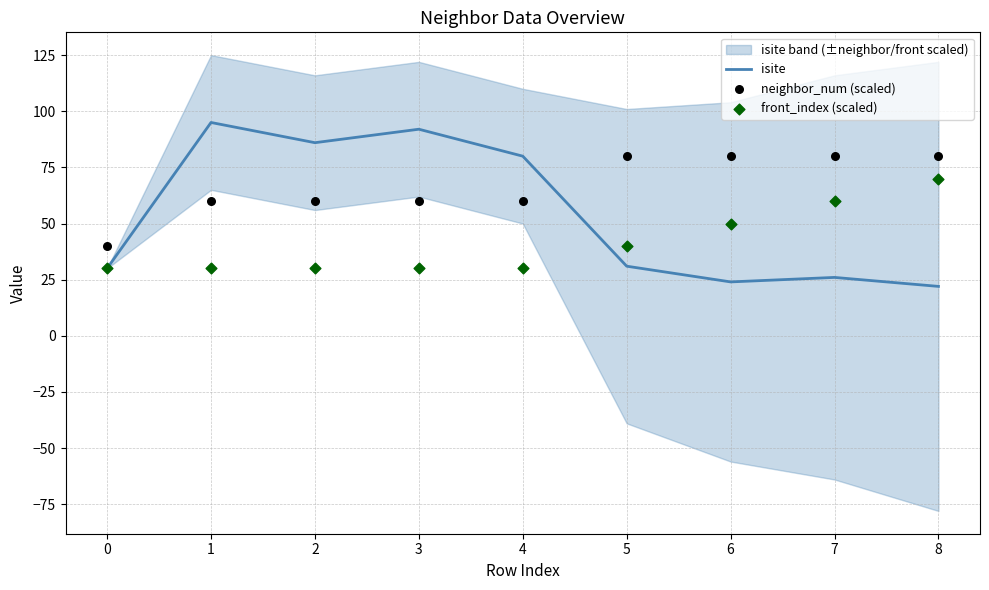

Which series contains the lowest Y value?

isite